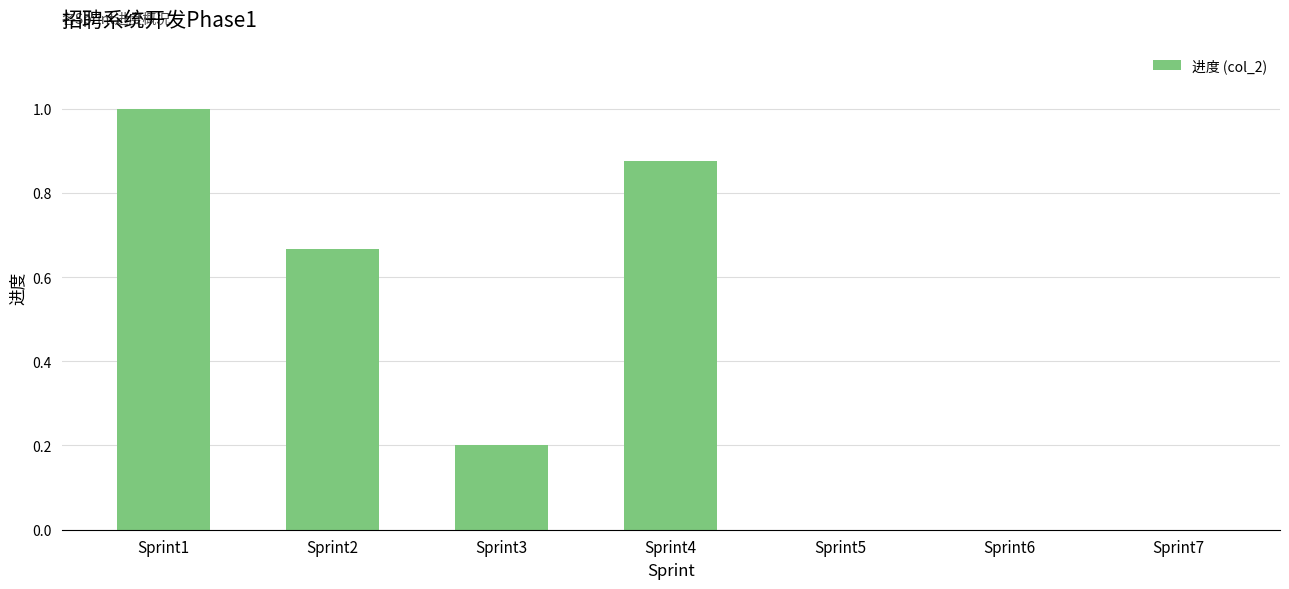

What is the change in value from Sprint2 to Sprint3?

-0.5